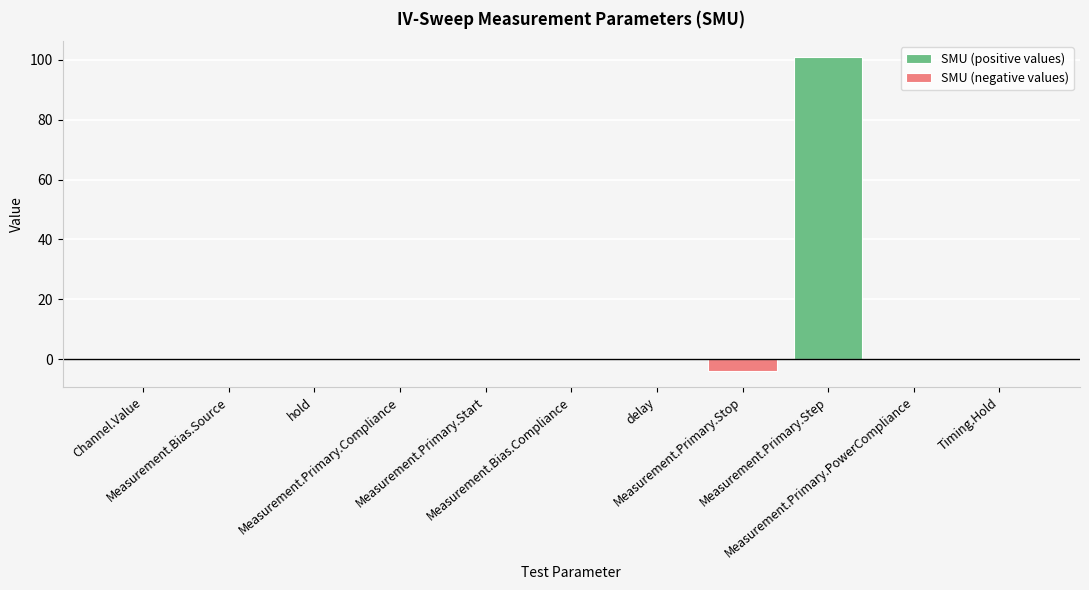

What is the maximum value shown in the chart?

101.0